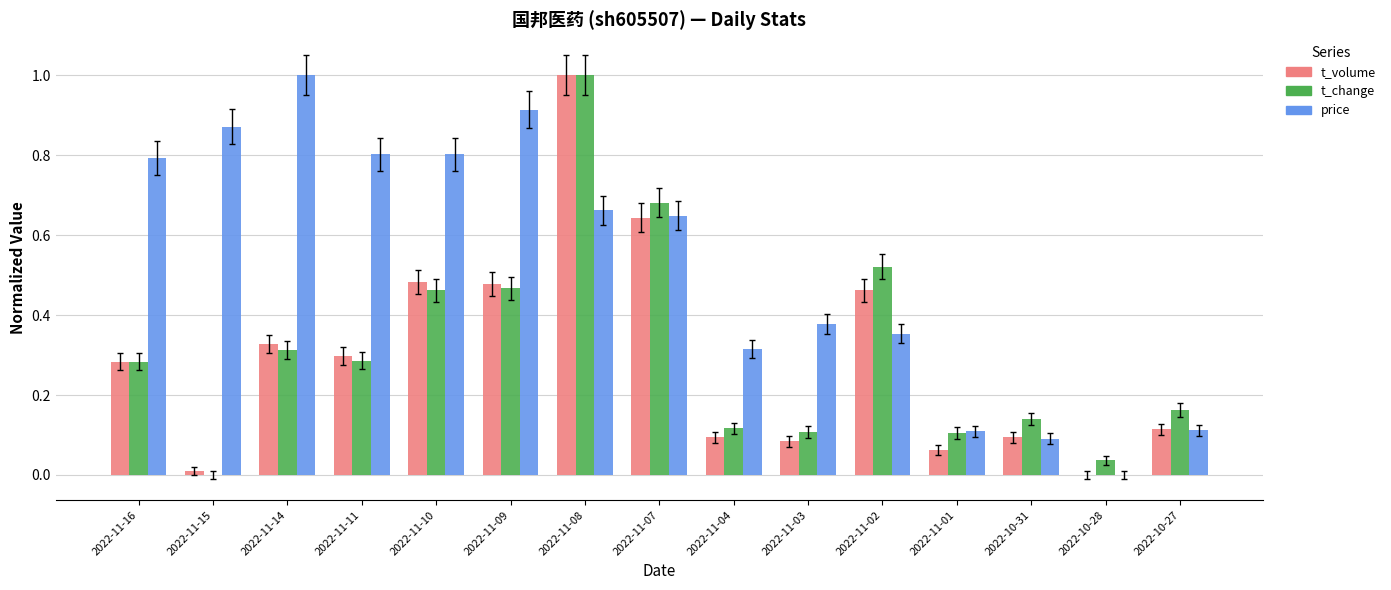

What is the maximum value shown in the chart?

1.0